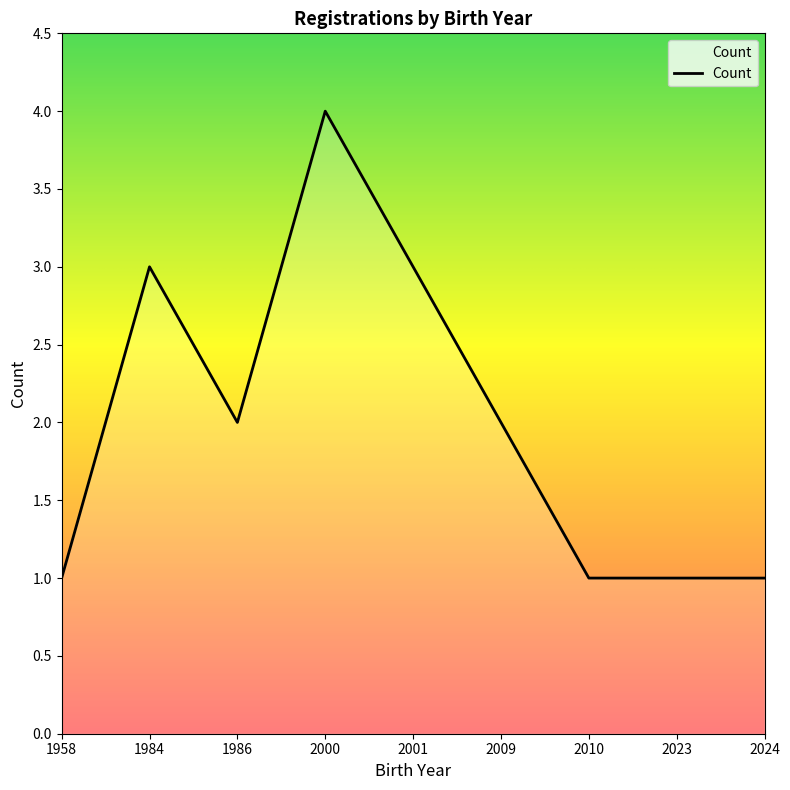

What is the difference between the maximum and minimum values?

3